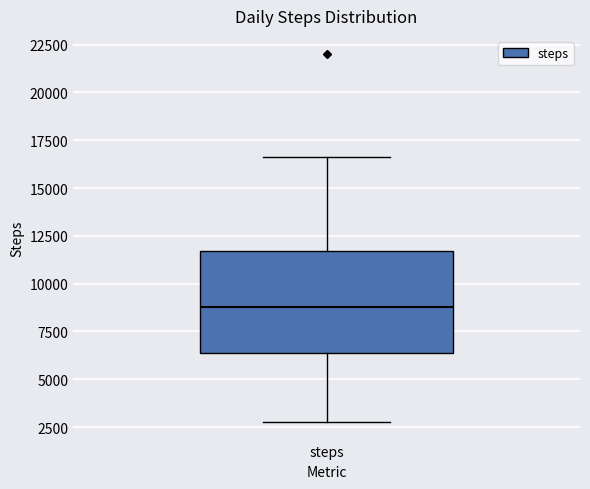

Transcribe this box plot: give where the median line is, the range the box spans, and where the two whiskers end, as read against the y-axis. The values are not printed on the chart, so give them approximately, as read against the axis.

median 9000, box 6500 to 11500, whiskers 3000 to 16500